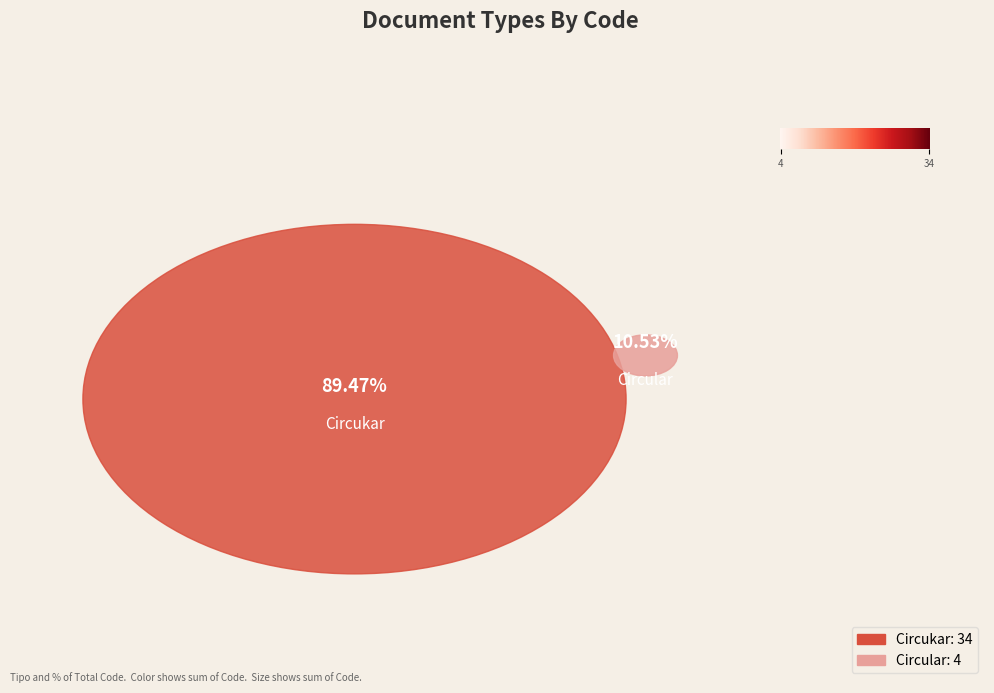

True or false: Circular accounts for 16% of the total.

False